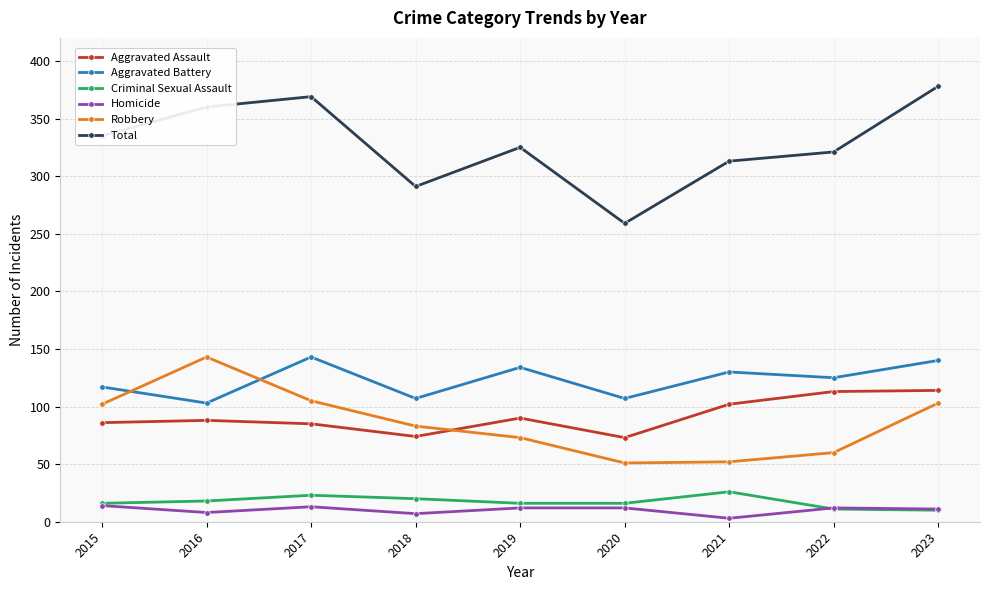

The value of Aggravated Assault at 2015 is 144. True or false?

False